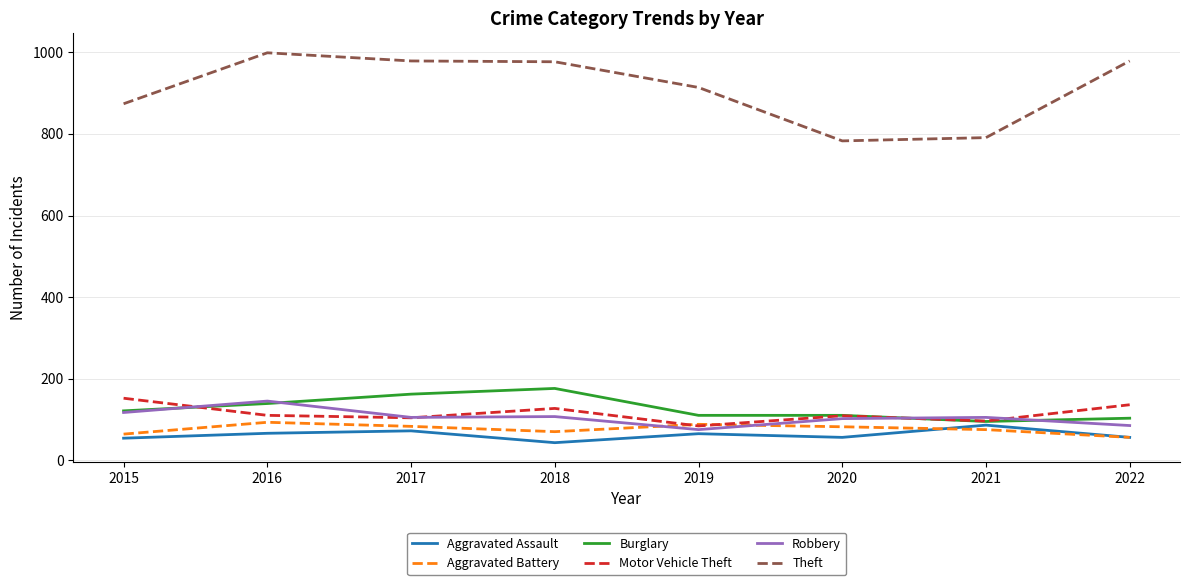

Which series has the widest spread of values?

Theft